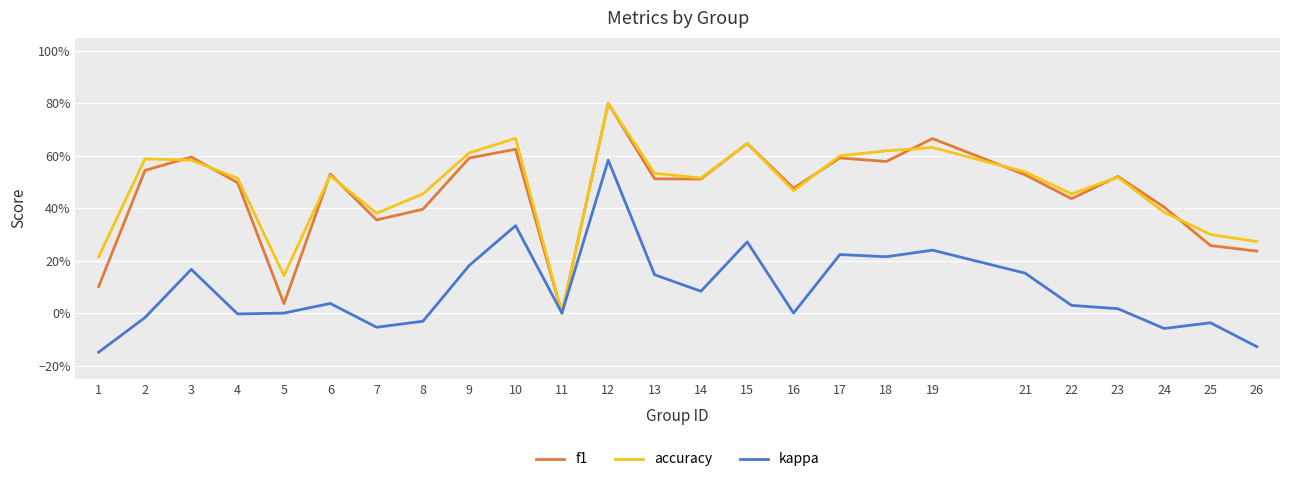

What are all the series names shown in the legend?

f1, accuracy, kappa